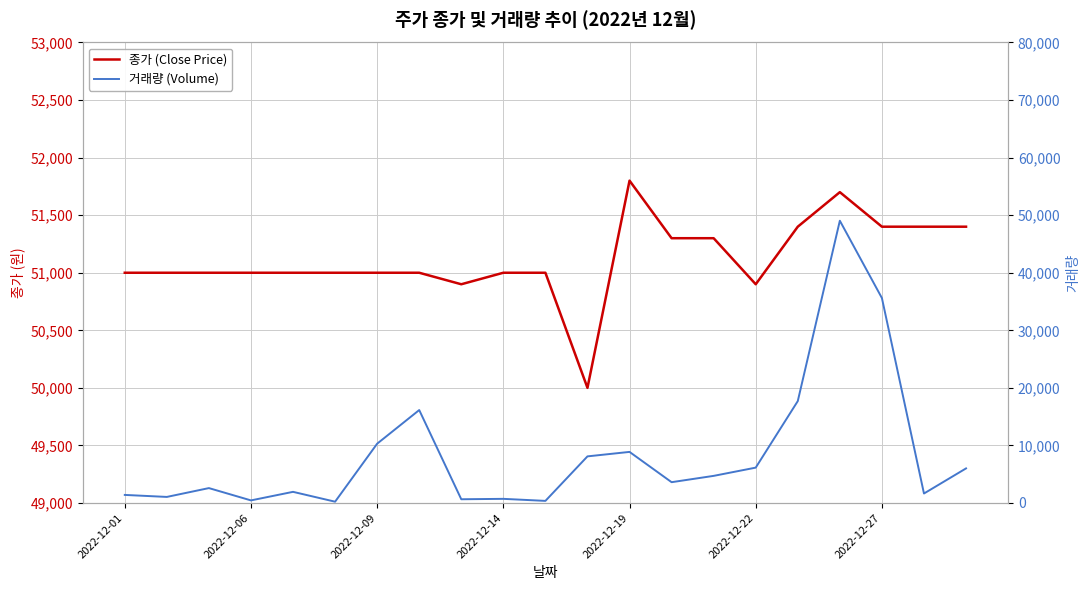

What is the total value across all series at 7?

67146